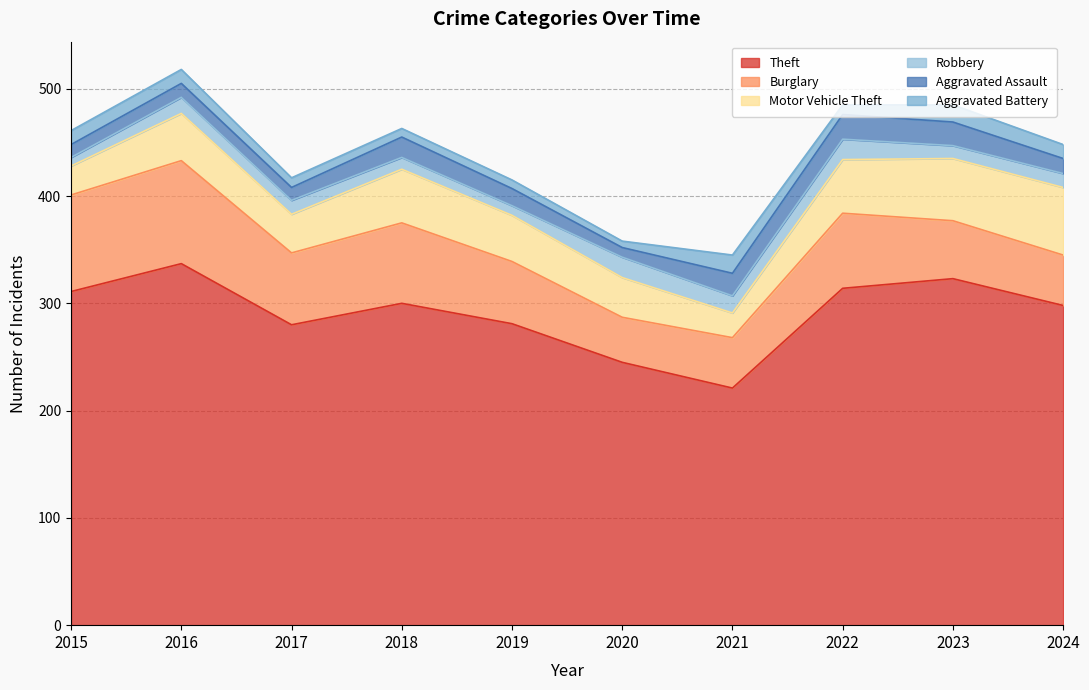

At how many categories does at least one series exceed 18?

10